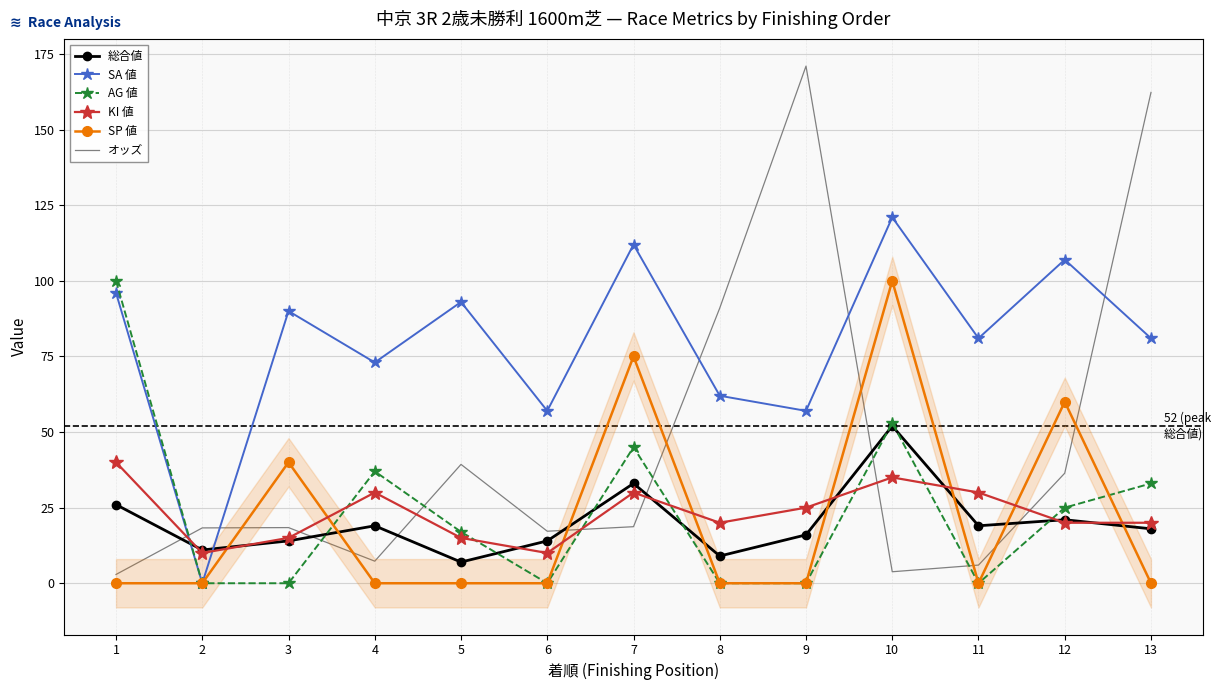

What is the maximum value shown in the chart?

171.0